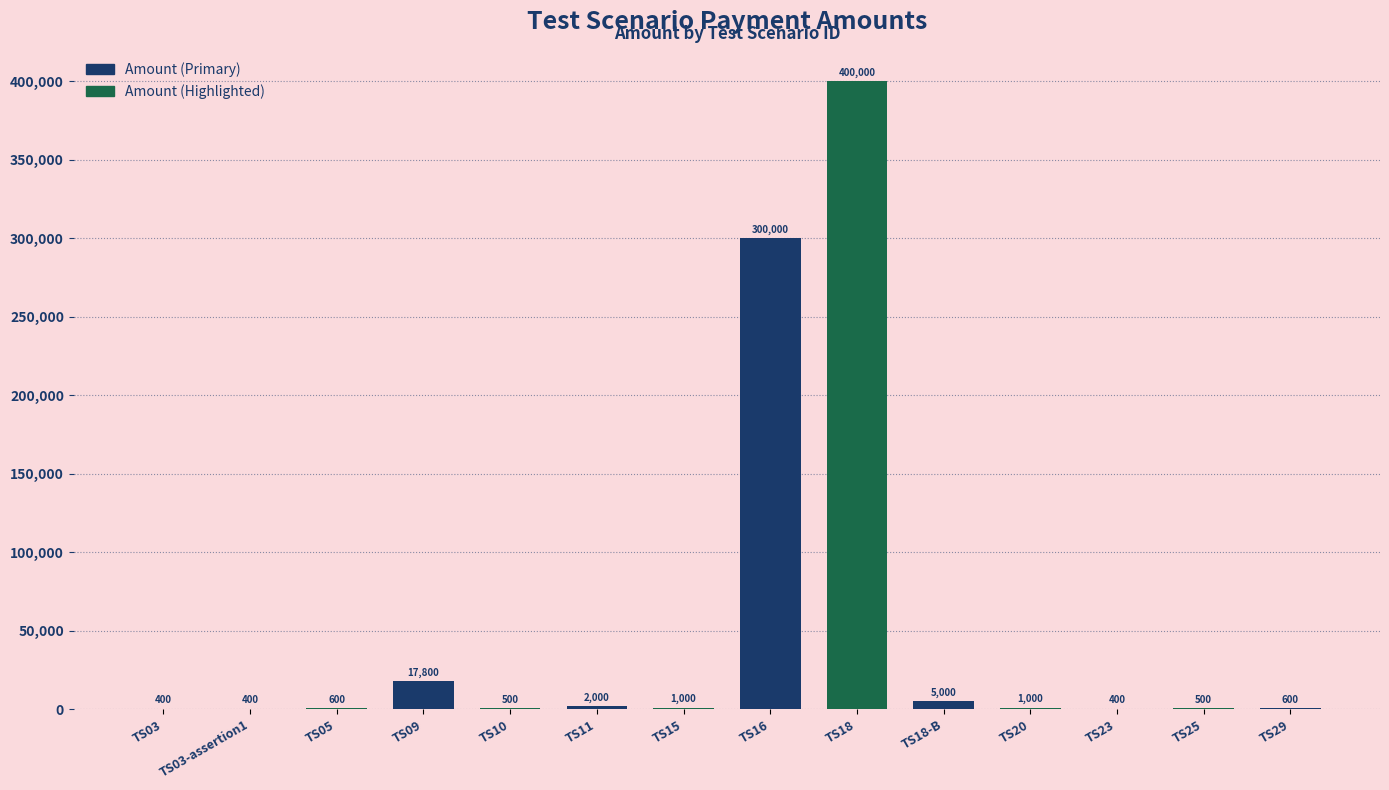

The chart shows a value of 195383 at TS18. True or false?

False